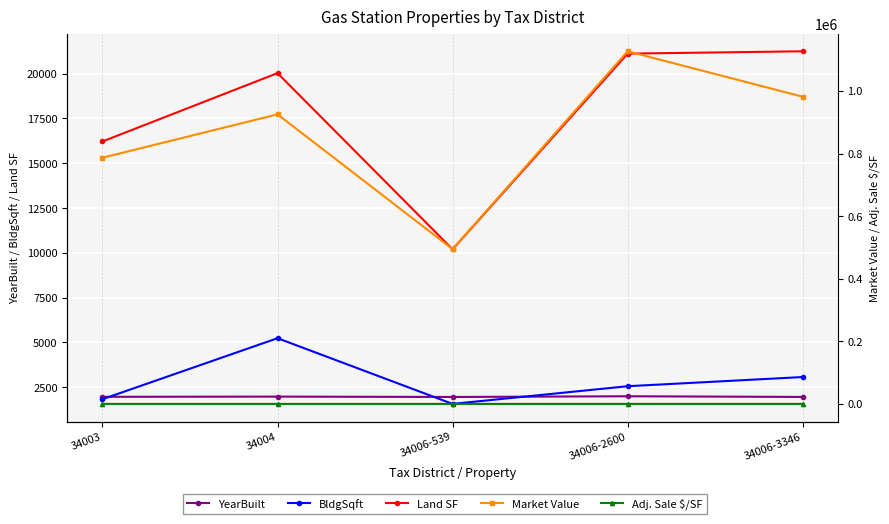

At which category does the chart reach its minimum across all series?

34004